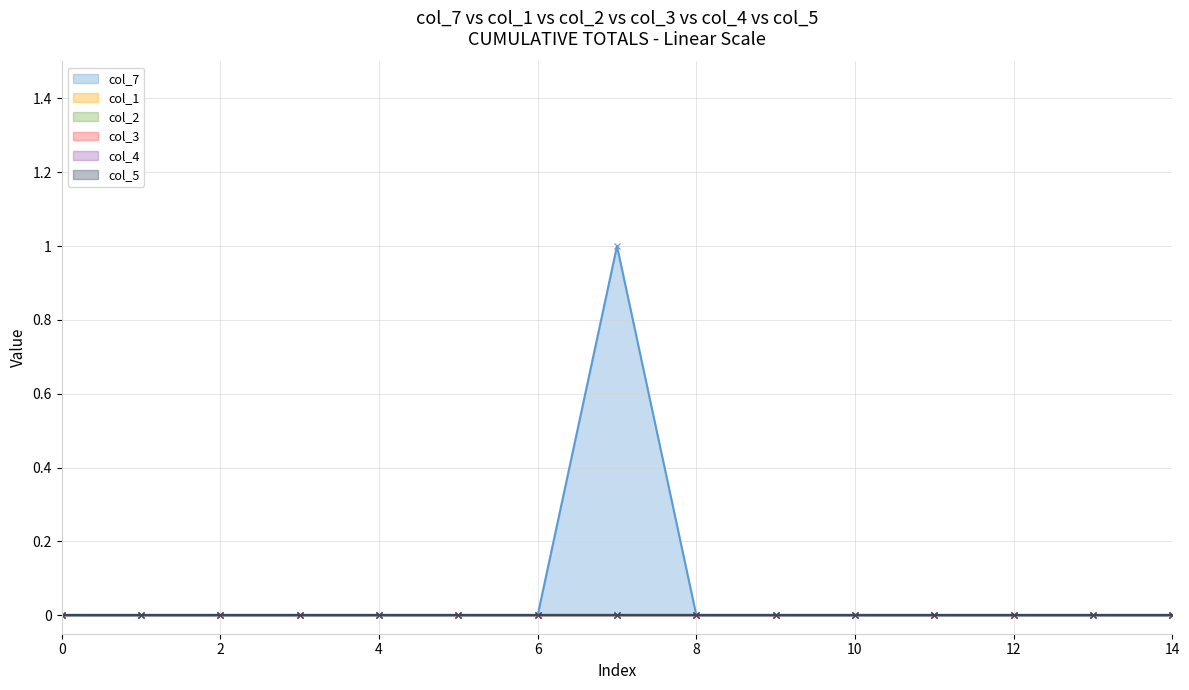

True or false: col_3 and col_4 intersect in this chart.

False